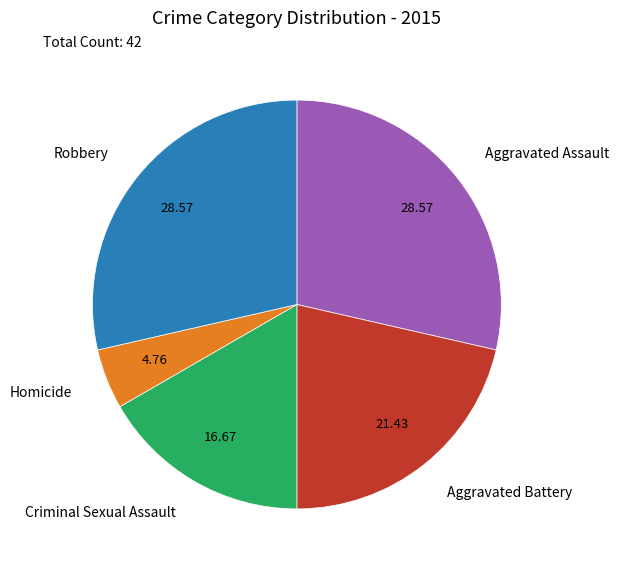

How many slices are in this pie chart?

5